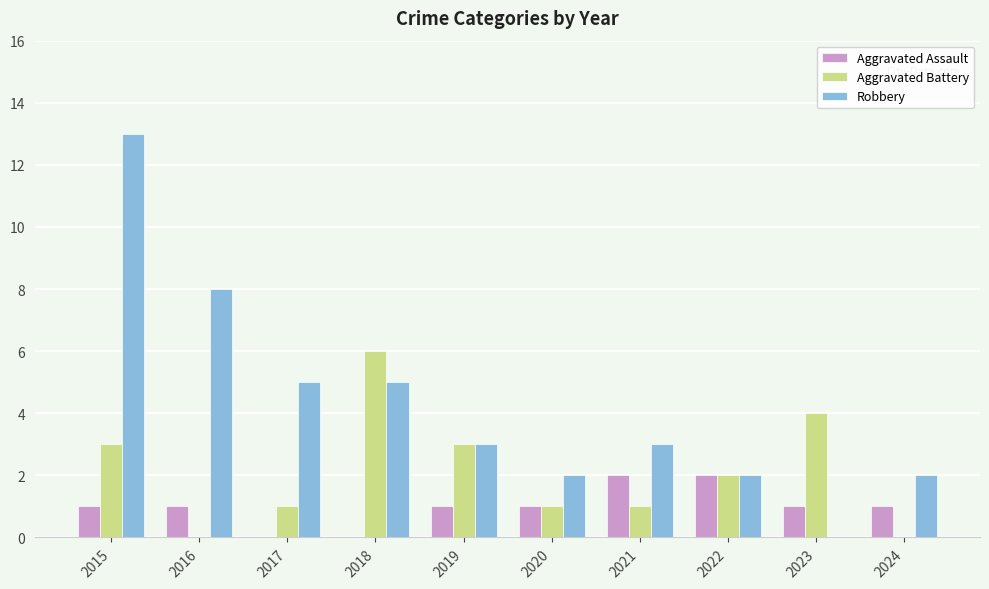

True or false: Robbery has a value of 2 at 2016.

False